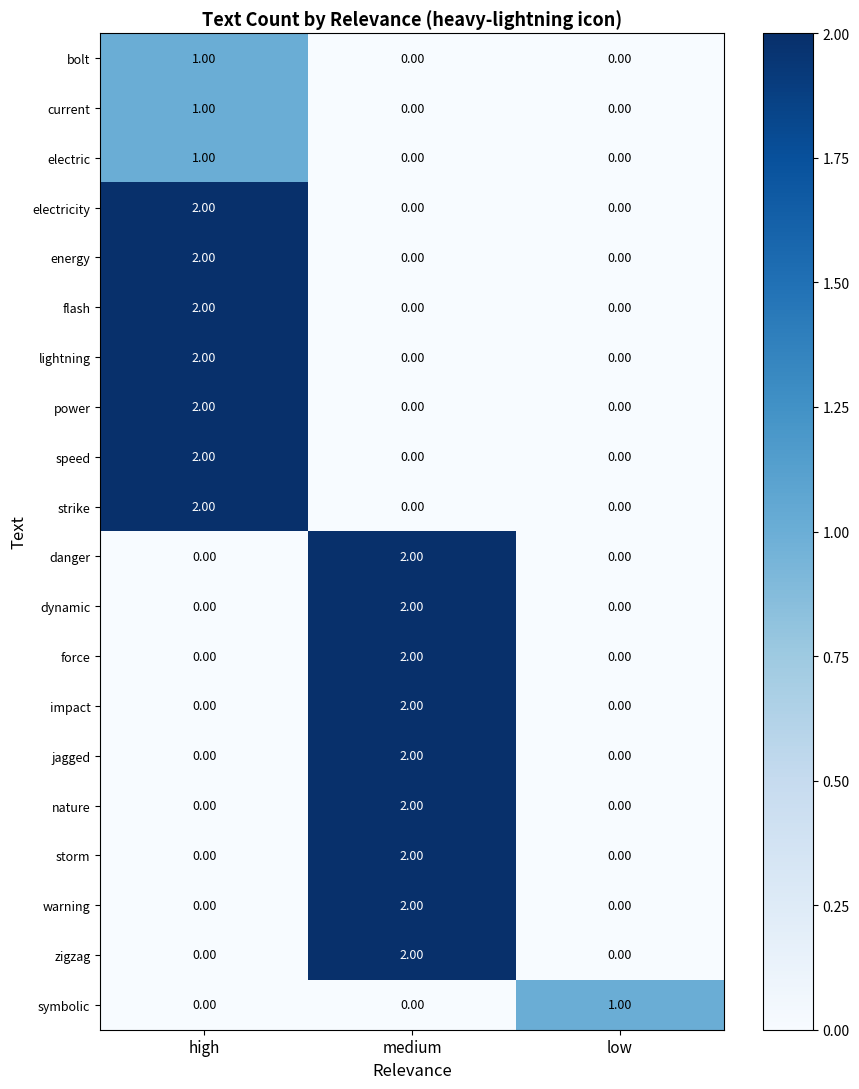

What is the total value across all series at high?

17